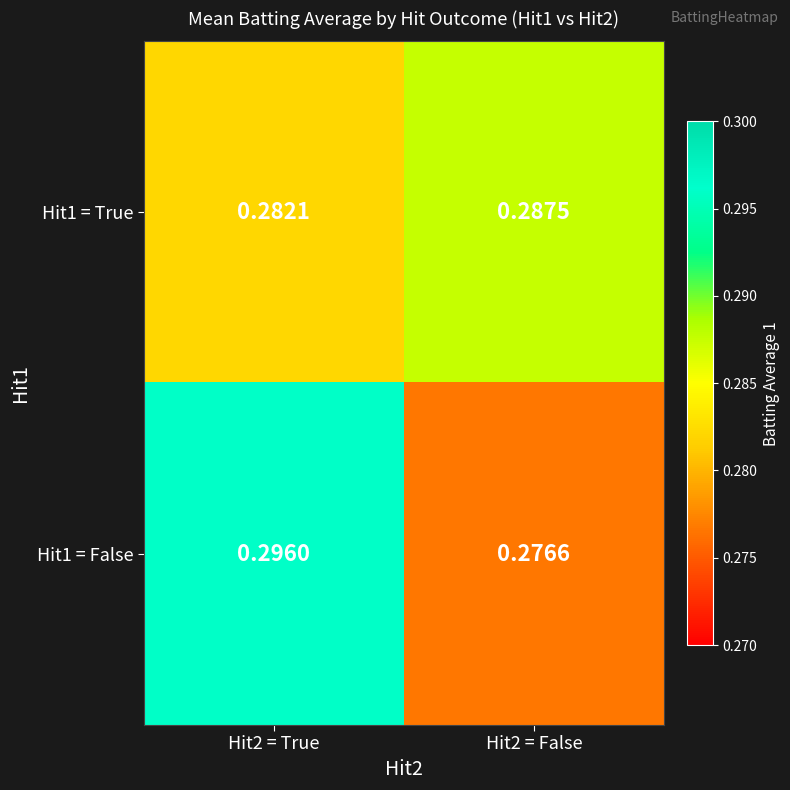

Is the value of Hit1 = False at Hit2 = False greater than the value of Hit1 = True at Hit2 = False?

No